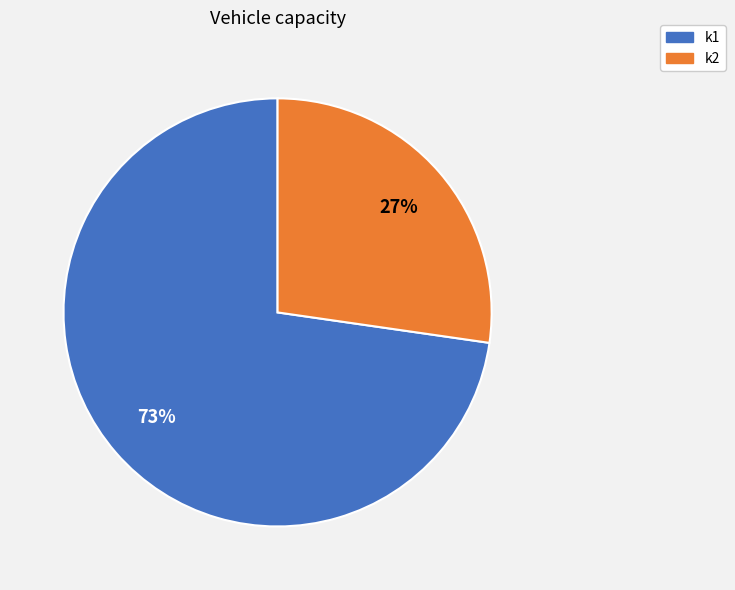

Is there any slice that represents more than half of the pie?

Yes